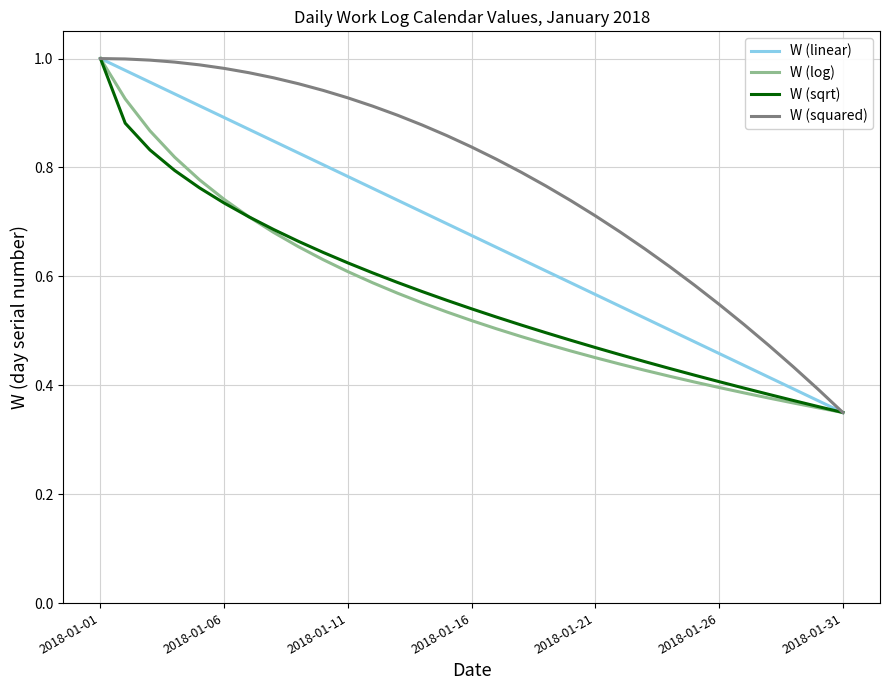

What are all the series names shown in the legend?

W (linear), W (log), W (sqrt), W (squared)